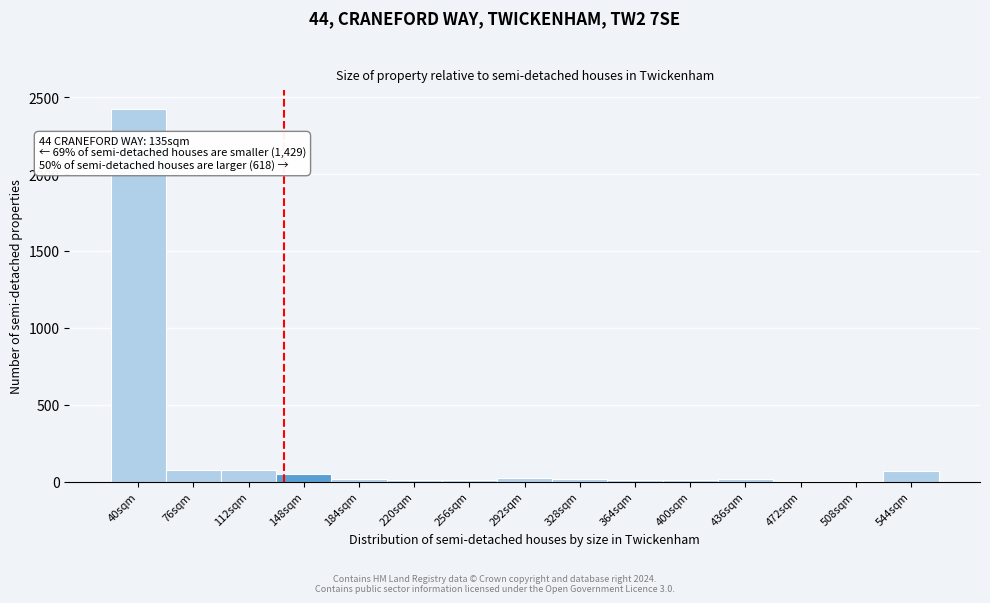

Which range on the x-axis has the tallest bar?

20 to 60